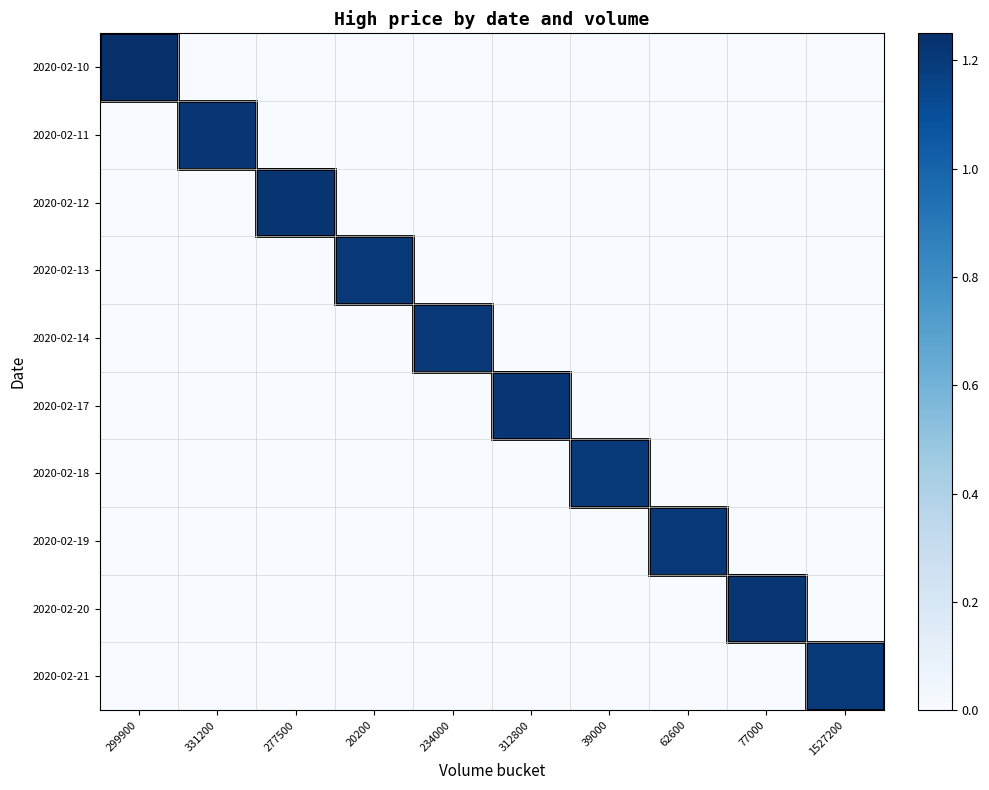

Between 277500 and 20200, which series saw the biggest shift?

2020-02-12